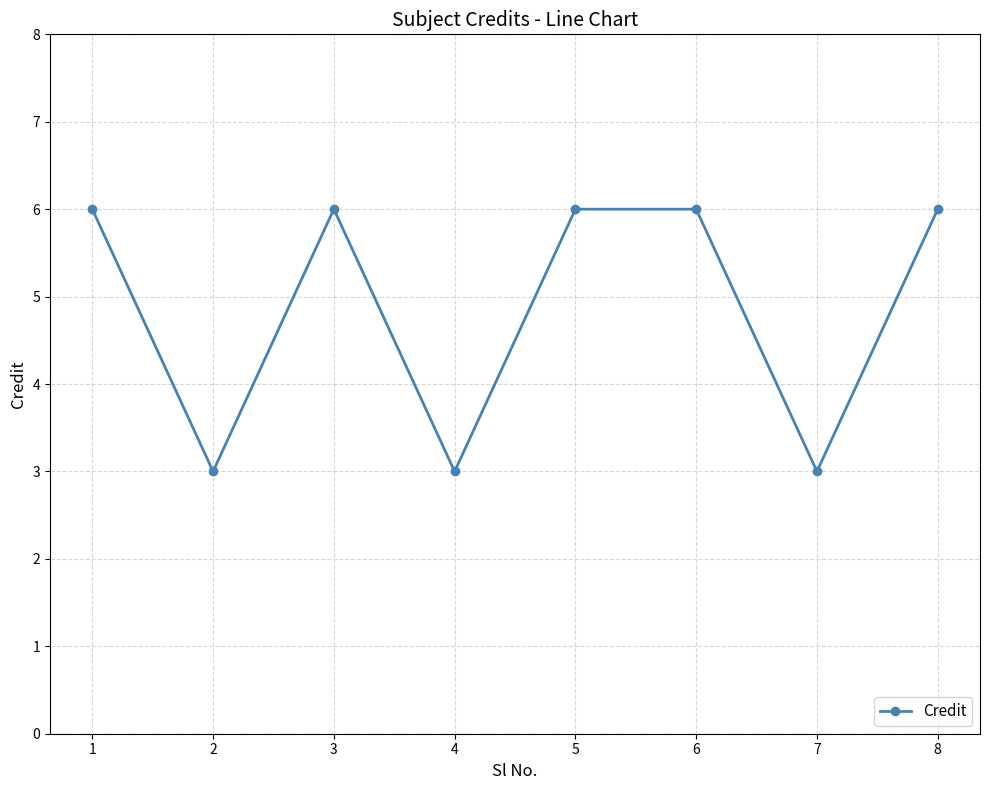

What is the smallest value displayed?

3